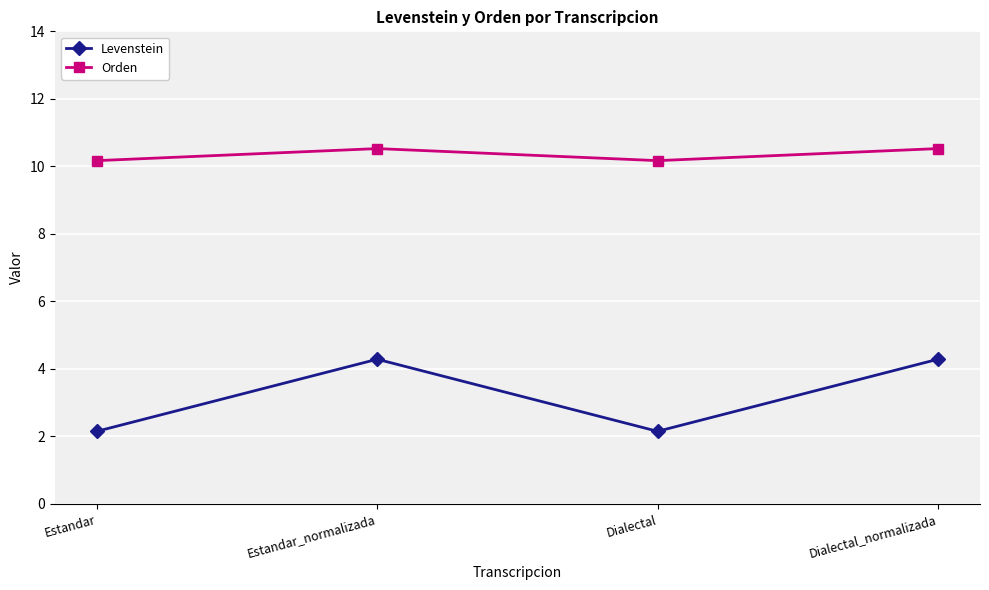

The Levenstein series shows 7.0 at Dialectal_normalizada. True or false?

False